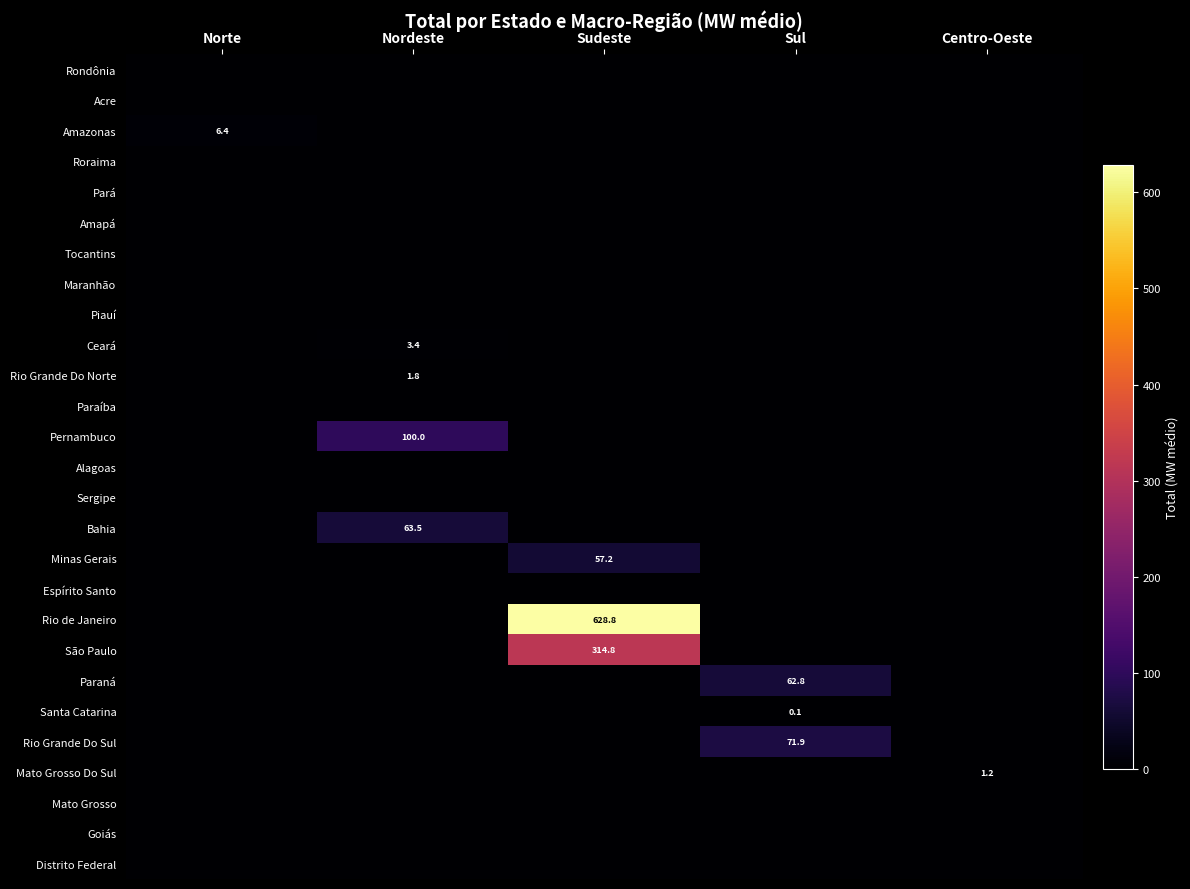

Which series changed the most between Sudeste and Centro-Oeste?

Rio de Janeiro